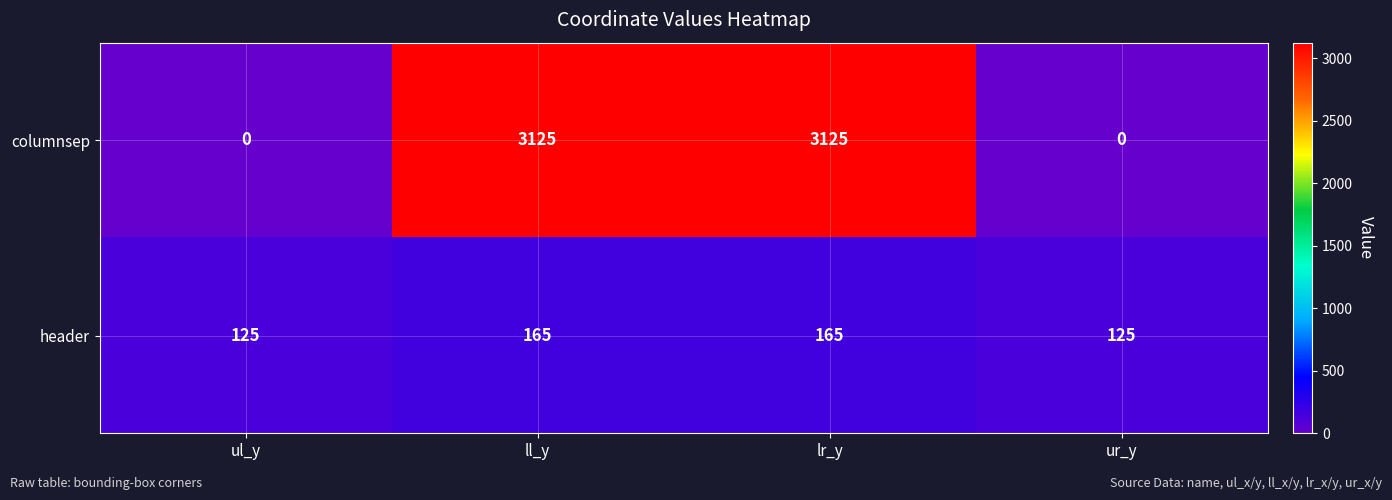

List the series in order of their peak value, lowest first.

header, columnsep